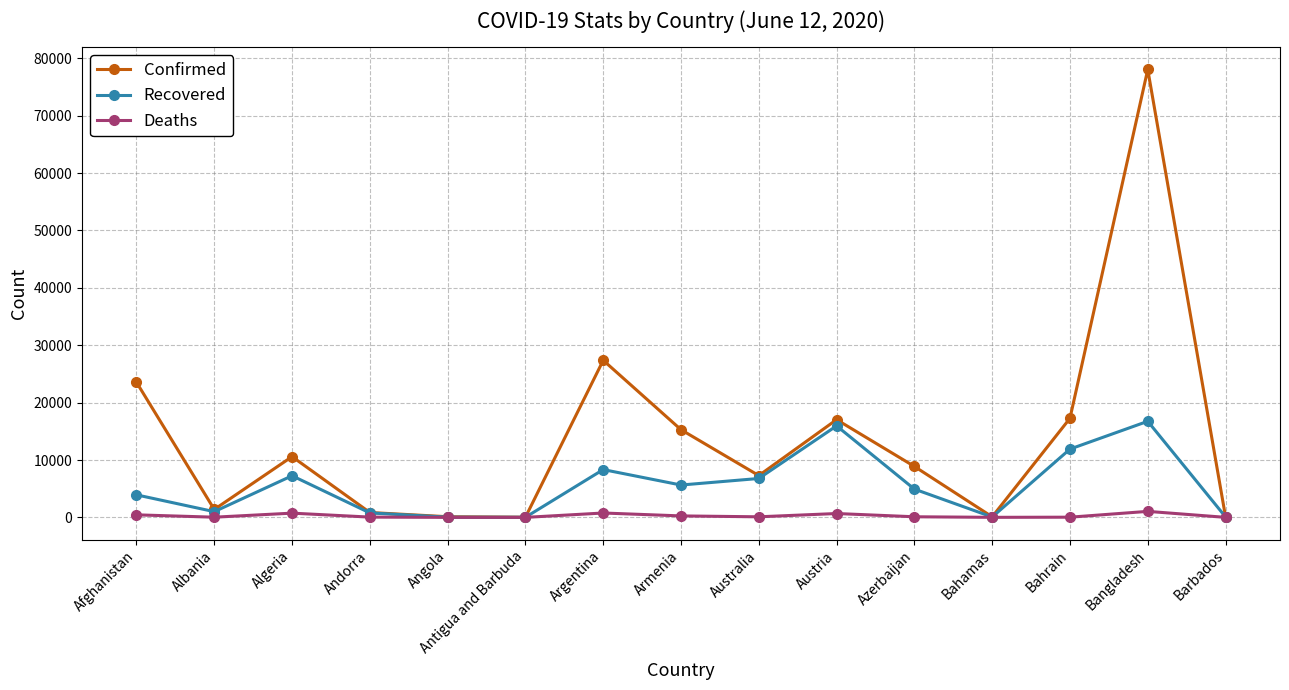

How many lines are shown in the chart?

3